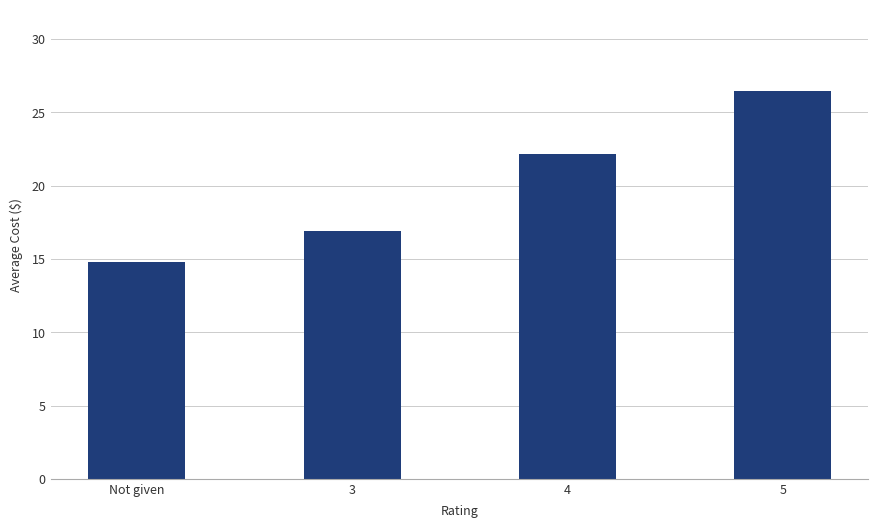

Rank the categories by value from lowest to highest.

Not given, 3, 4, 5